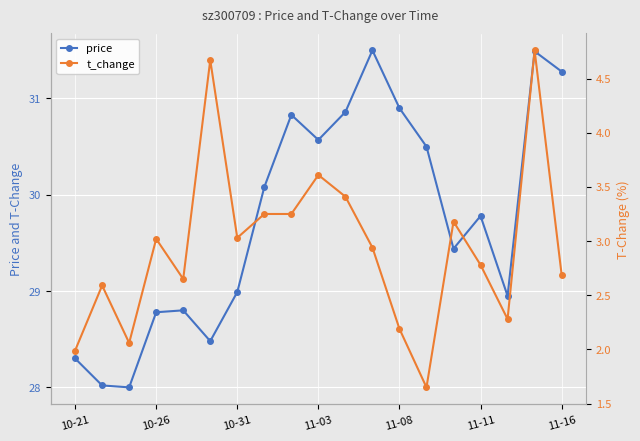

Rank the series by their maximum value, from highest to lowest.

price, t_change